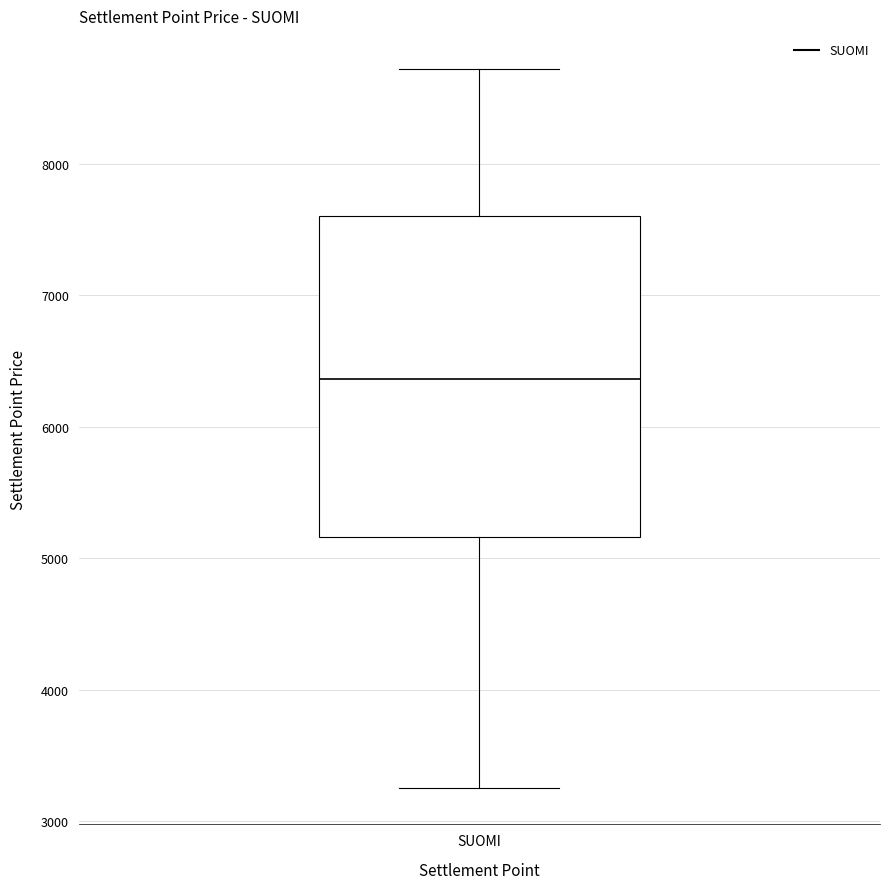

Transcribe this box plot: give where the median line is, the range the box spans, and where the two whiskers end, as read against the y-axis. The values are not printed on the chart, so give them approximately, as read against the axis.

median 6400, box 5200 to 7600, whiskers 3300 to 8700